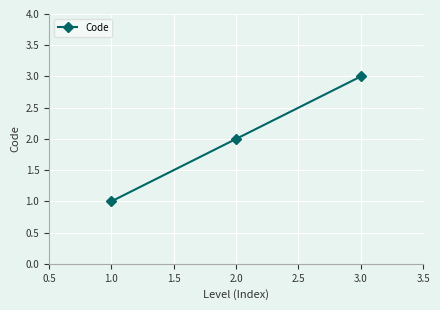

What is the approximate value at 1.0?

1